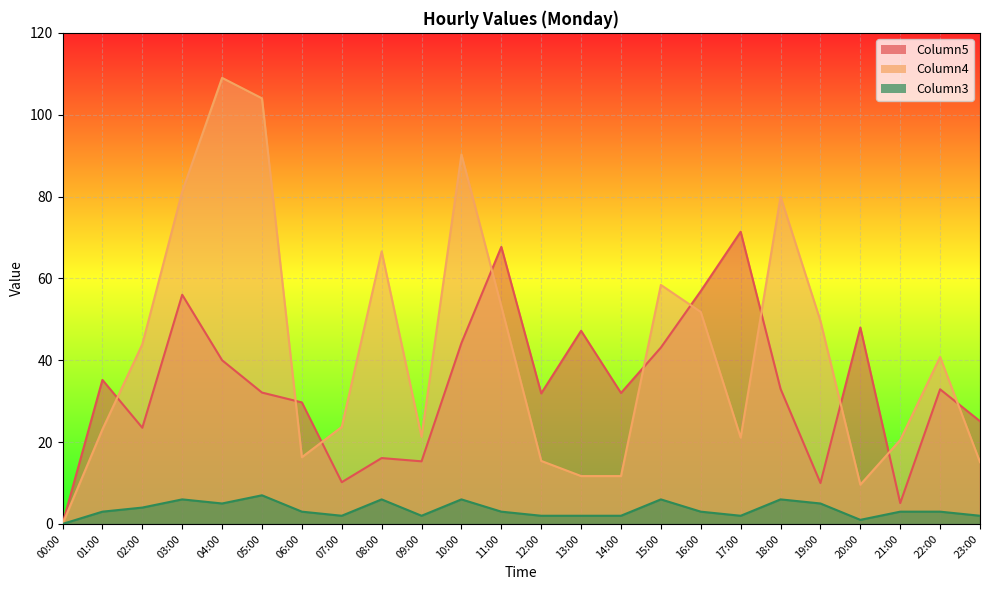

What is the difference between the maximum and minimum values in the Column5_line series?

71.4